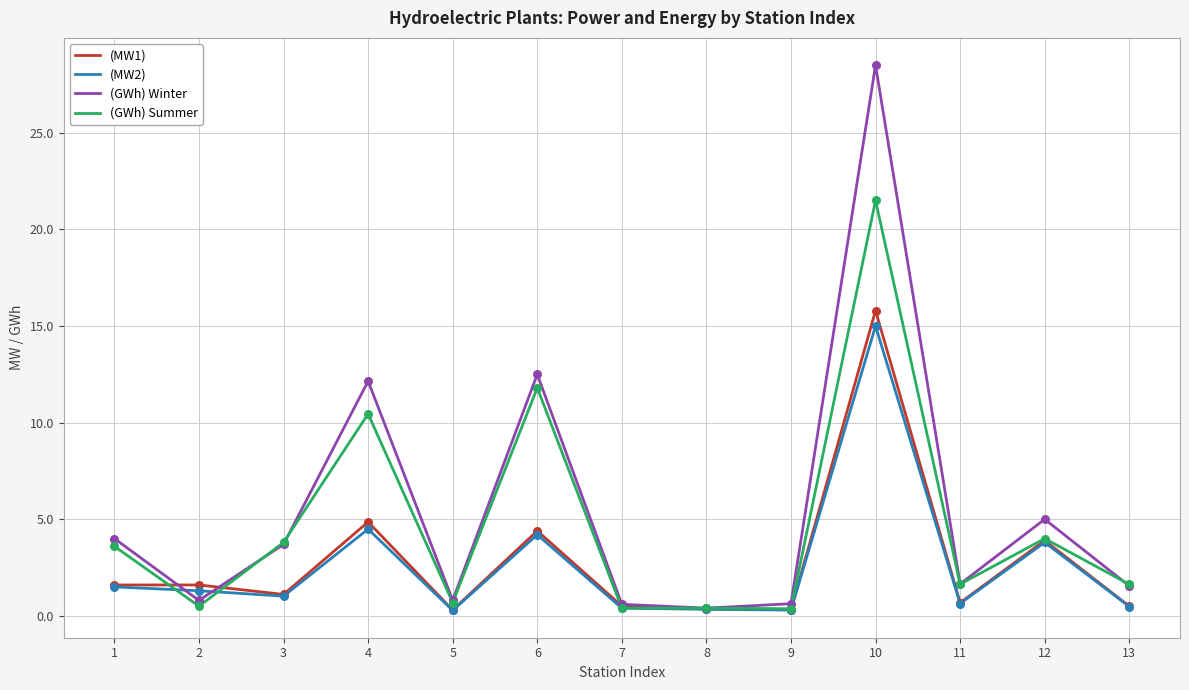

What is the difference between the highest and lowest values at 3?

2.8